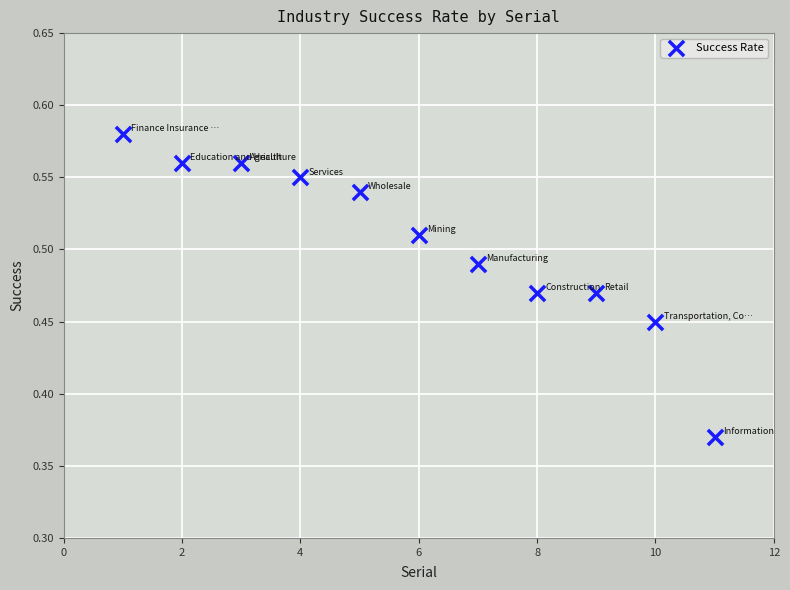

What is the average X value?

6.0